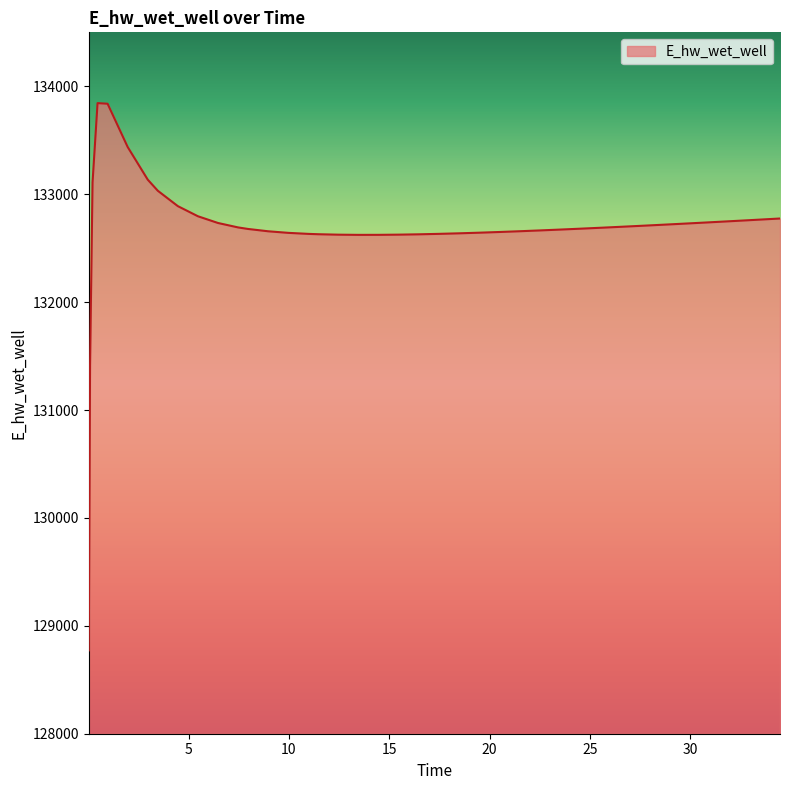

What is the minimum value shown in the chart?

128772.6